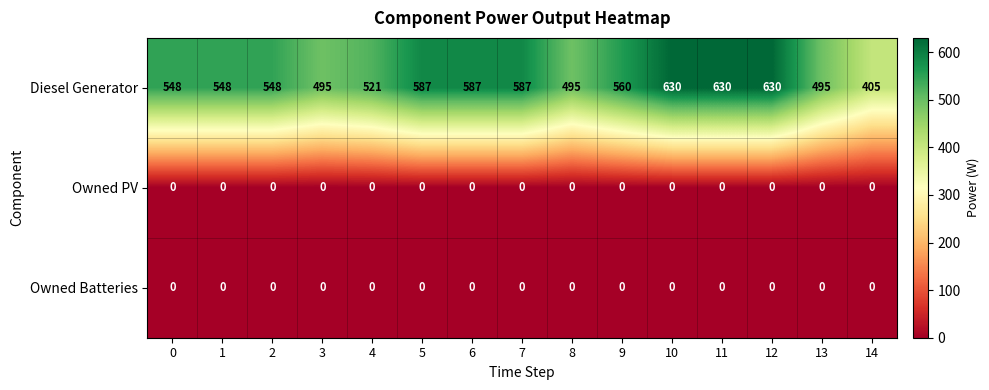

What is the spread (max minus min) of values at 6?

587